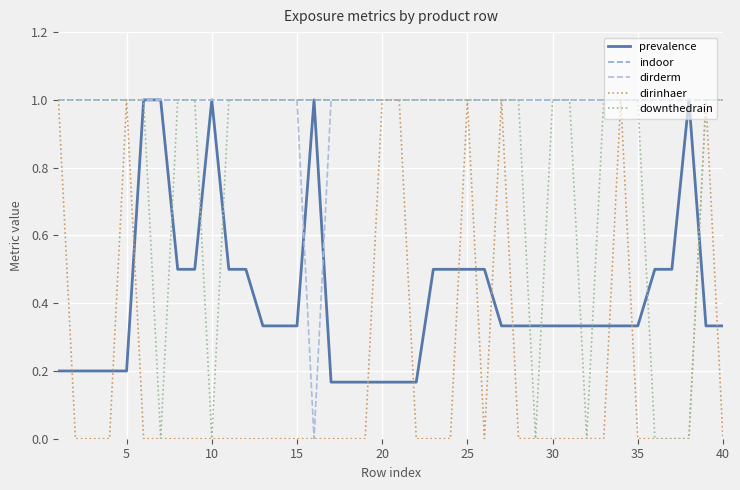

What is the highest value of the indoor series?

1.0